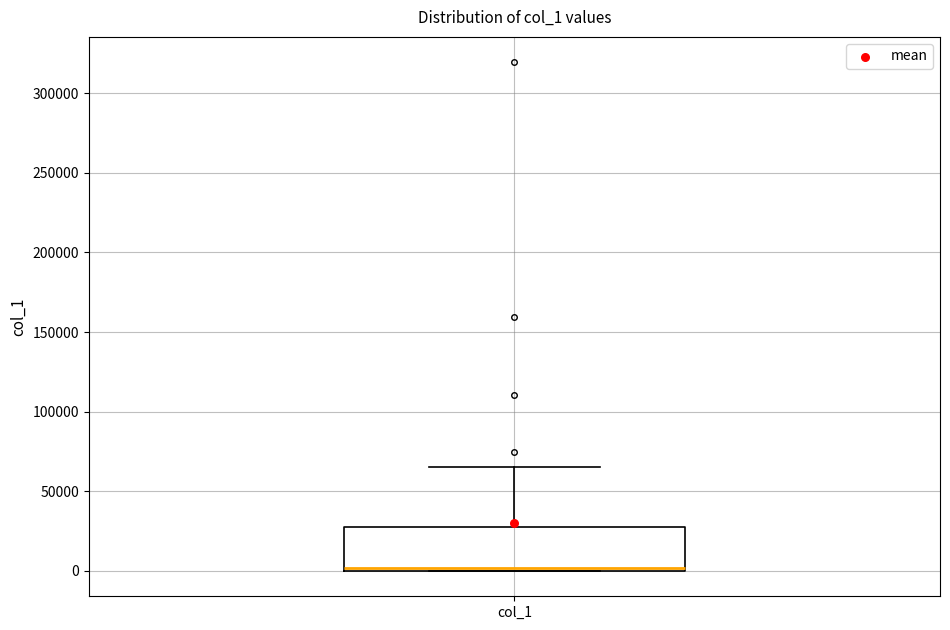

Read this box plot against the y-axis: the position of the median line, the range covered by the box, and the ends of both whiskers. The values are not printed on the chart, so give them approximately, as read against the axis.

median 0, box 0 to 30000, whiskers 0 to 65000